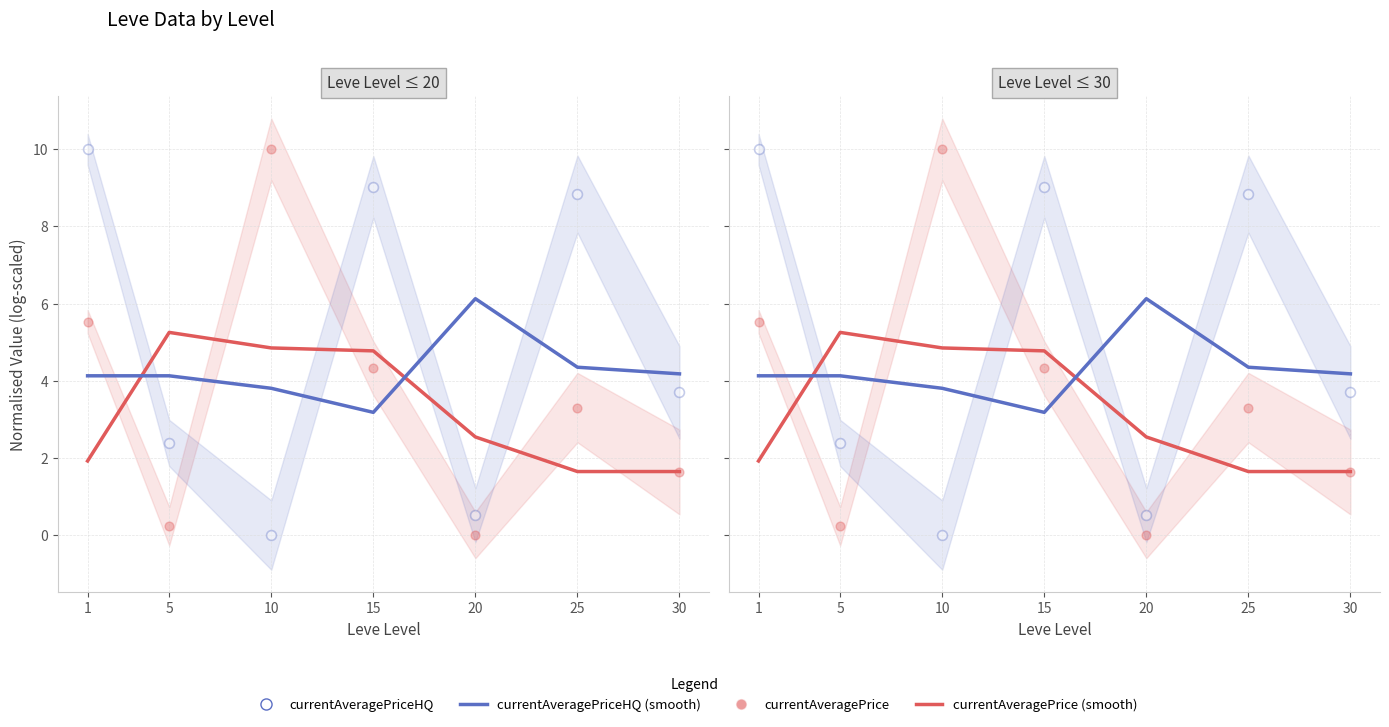

At which category is the sum across all series the highest?

1